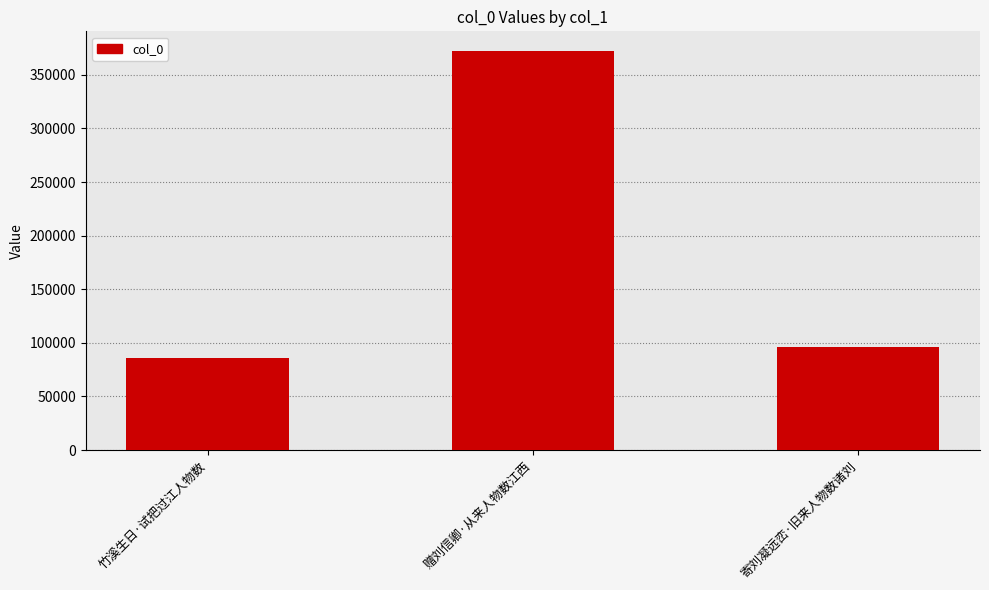

Is it true that the value at 赠刘信卿·从来人物数江西 is 648400?

False